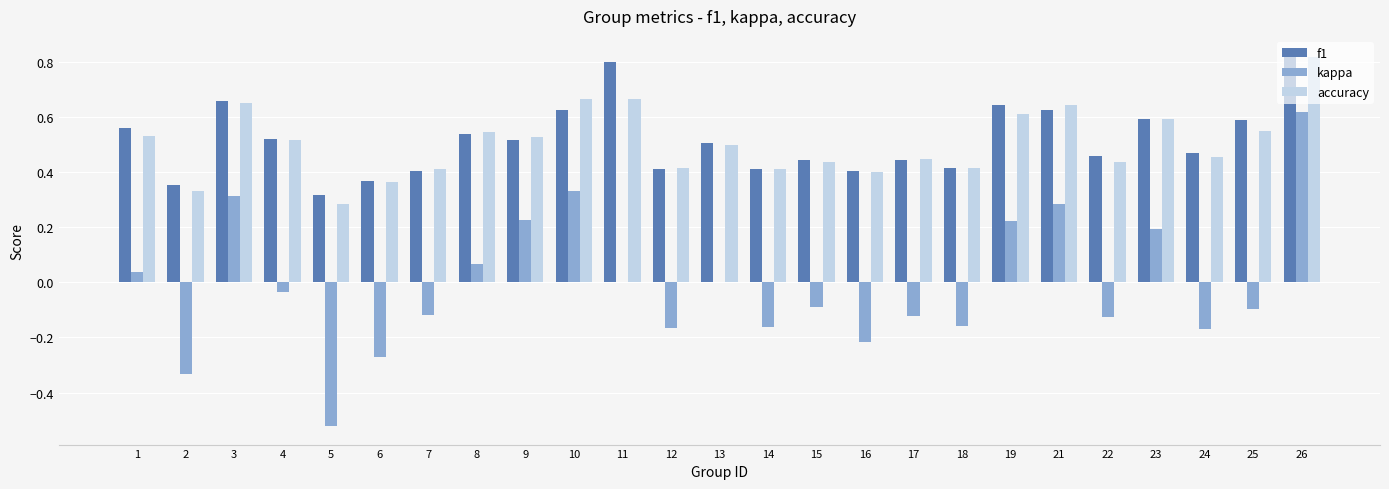

Which series has the widest spread of values?

kappa